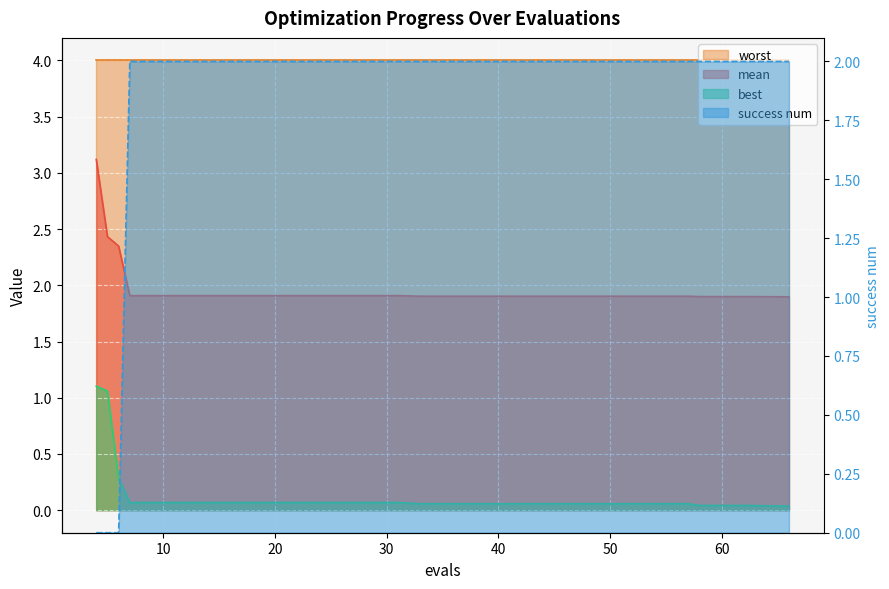

Reading left to right, transcribe all the data shown in this chart.

mean: 4=3.1	5=2.4	6=2.3	7=1.9	11=1.9	15=1.9	19=1.9	23=1.9	27=1.9	31=1.9	33=1.9	37=1.9	41=1.9	45=1.9	49=1.9	53=1.9	57=1.9	58=1.9	62=1.9	66=1.9
best: 4=1.1	5=1.1	6=0.3	7=0.1	11=0.1	15=0.1	19=0.1	23=0.1	27=0.1	31=0.1	33=0.1	37=0.1	41=0.1	45=0.1	49=0.1	53=0.1	57=0.1	58=0.0	62=0.0	66=0.0
success num: 4=0.0	5=0.0	6=0.0	7=2.0	11=2.0	15=2.0	19=2.0	23=2.0	27=2.0	31=2.0	33=2.0	37=2.0	41=2.0	45=2.0	49=2.0	53=2.0	57=2.0	58=2.0	62=2.0	66=2.0